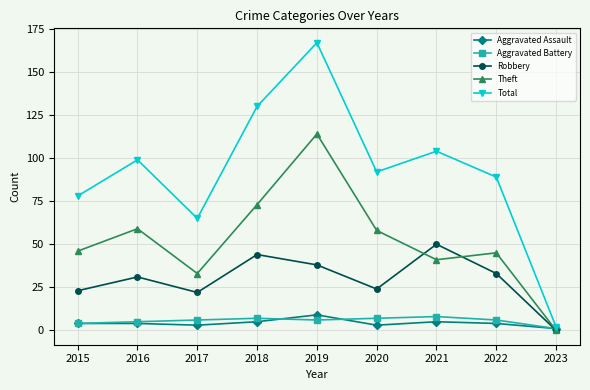

Reading left to right, what are all the values shown in this chart?

Aggravated Assault: 2015=4	2016=4	2017=3	2018=5	2019=9	2020=3	2021=5	2022=4	2023=1
Aggravated Battery: 2015=4	2016=5	2017=6	2018=7	2019=6	2020=7	2021=8	2022=6	2023=1
Robbery: 2015=23	2016=31	2017=22	2018=44	2019=38	2020=24	2021=50	2022=33	2023=0
Theft: 2015=46	2016=59	2017=33	2018=73	2019=114	2020=58	2021=41	2022=45	2023=0
Total: 2015=78	2016=99	2017=65	2018=130	2019=167	2020=92	2021=104	2022=89	2023=2